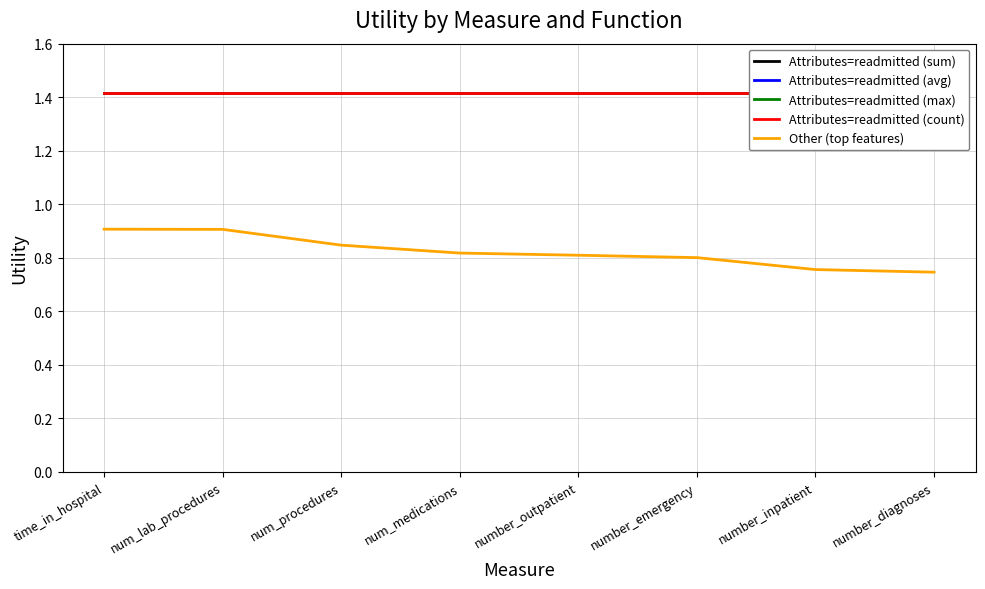

What position from the right is number_diagnoses?

1